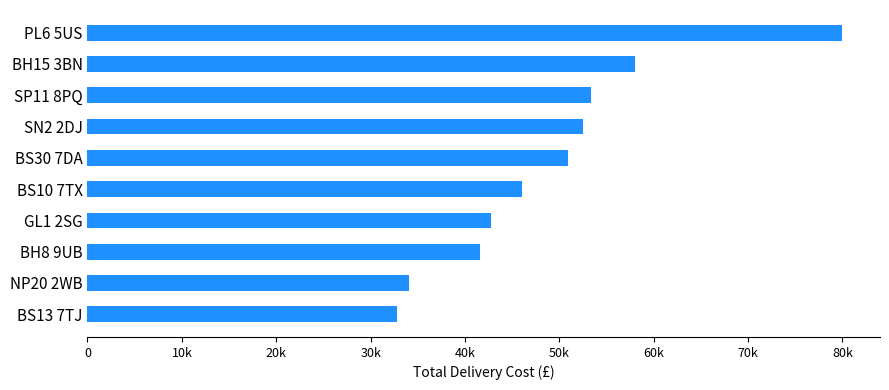

Does the chart contain any negative values?

No